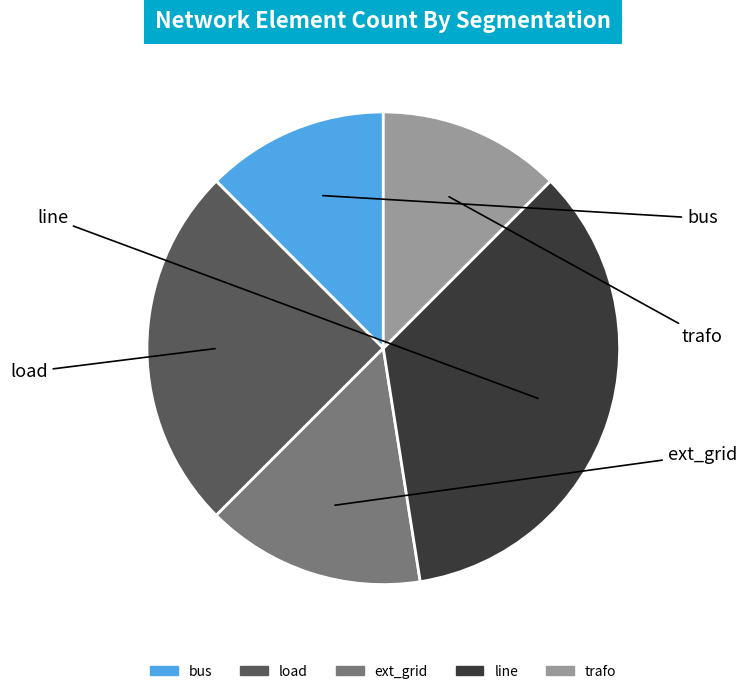

Which slice is the largest?

line